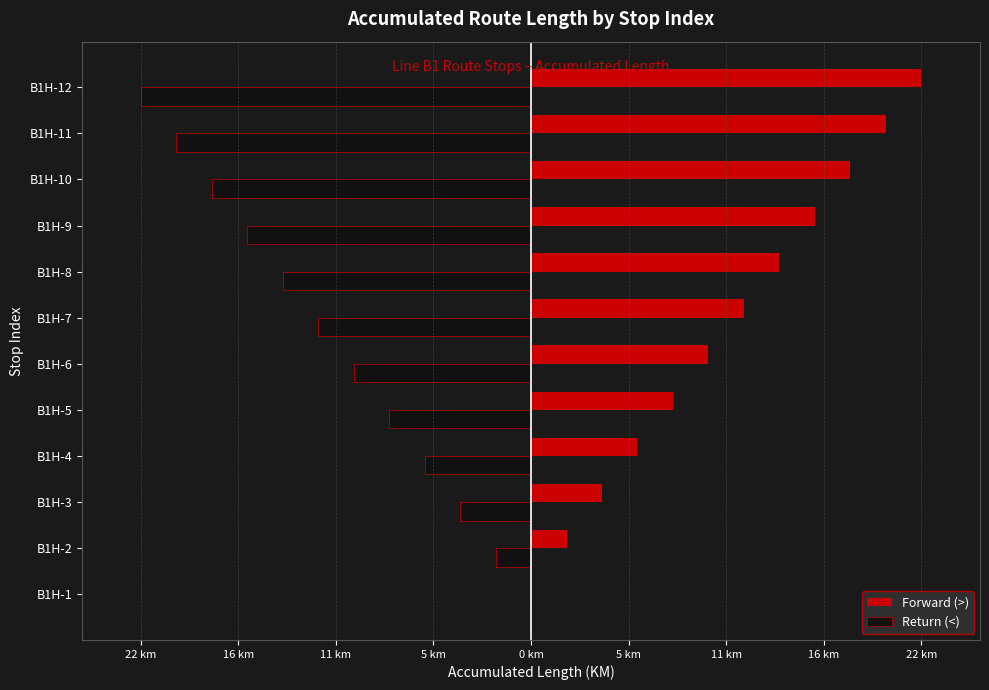

Which series has the widest spread of values?

Forward (>)